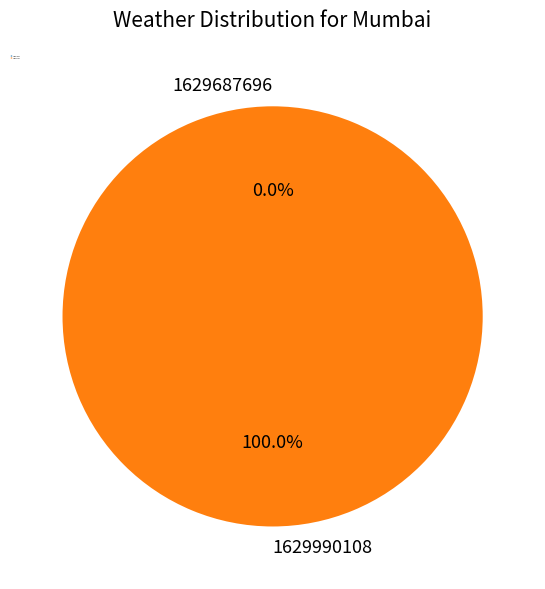

What is the change in value from 1629687696 to 1629990108?

+1